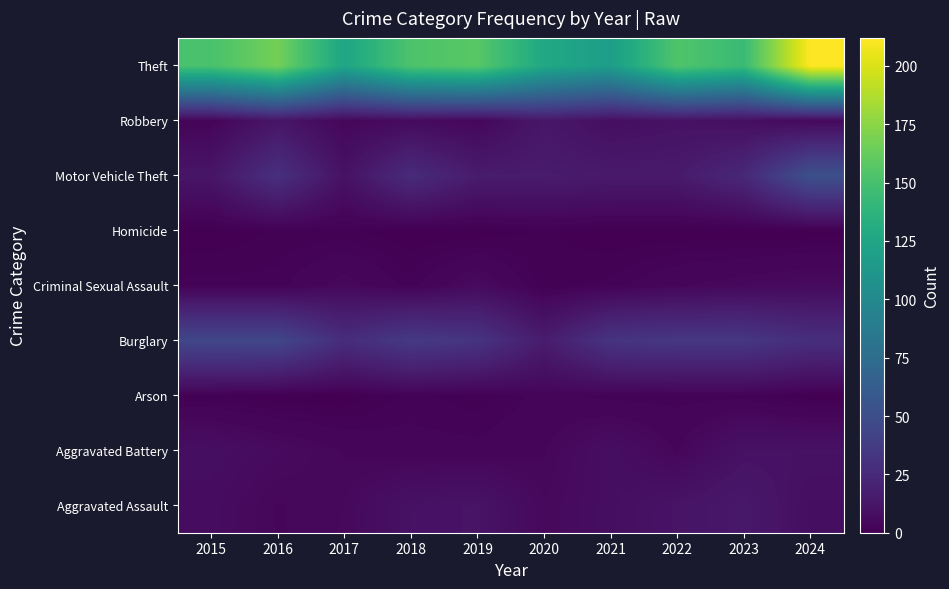

Reading left to right, list all the values displayed in this chart.

Aggravated Assault: 2015=7	2016=4	2017=5	2018=10	2019=11	2020=5	2021=8	2022=11	2023=14	2024=8
Aggravated Battery: 2015=8	2016=6	2017=4	2018=3	2019=3	2020=4	2021=8	2022=4	2023=10	2024=10
Arson: 2015=1	2016=0	2017=0	2018=2	2019=1	2020=3	2021=2	2022=2	2023=2	2024=0
Burglary: 2015=45	2016=45	2017=27	2018=36	2019=32	2020=16	2021=32	2022=34	2023=34	2024=28
Criminal Sexual Assault: 2015=2	2016=2	2017=5	2018=2	2019=6	2020=1	2021=2	2022=4	2023=5	2024=6
Homicide: 2015=0	2016=1	2017=1	2018=0	2019=0	2020=1	2021=0	2022=0	2023=0	2024=0
Motor Vehicle Theft: 2015=12	2016=29	2017=10	2018=26	2019=16	2020=16	2021=15	2022=15	2023=24	2024=52
Robbery: 2015=3	2016=12	2017=4	2018=6	2019=4	2020=13	2021=8	2022=10	2023=8	2024=5
Theft: 2015=151	2016=167	2017=125	2018=153	2019=157	2020=127	2021=118	2022=154	2023=144	2024=212